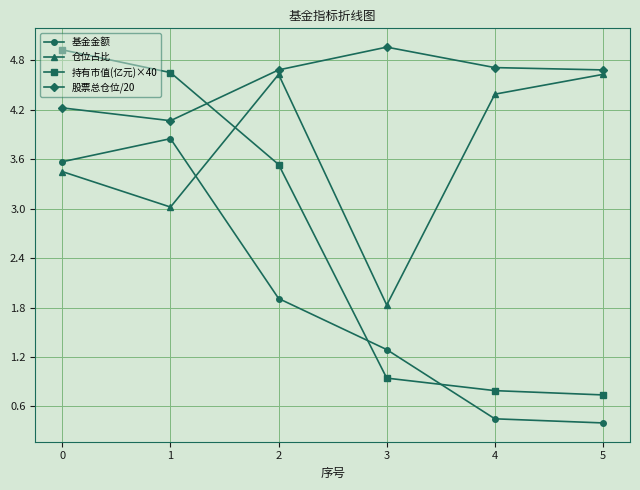

True or false: 基金金额 and 持有市值(亿元)×40 cross at least once.

True